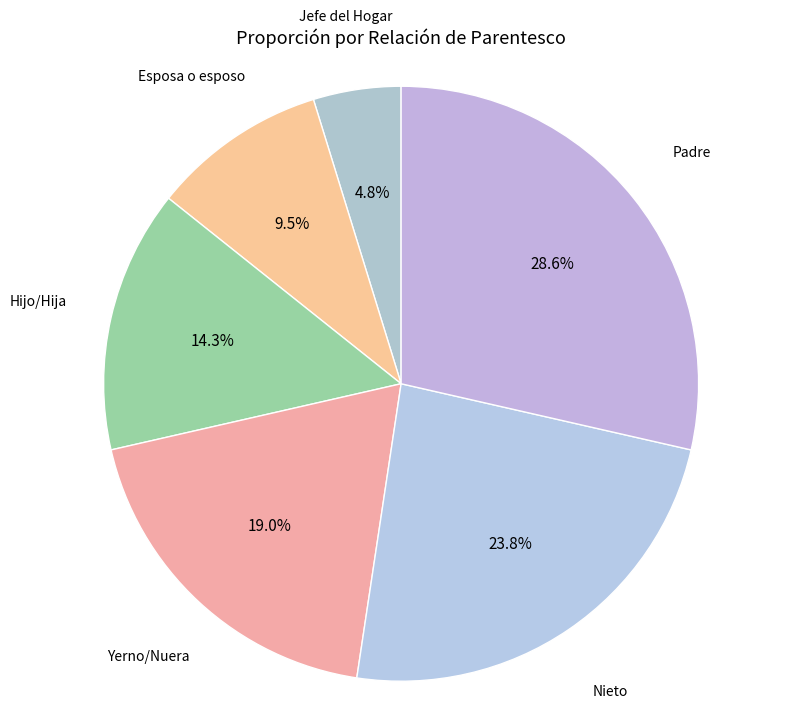

Is it true that Jefe del Hogar is 5% of the pie?

True